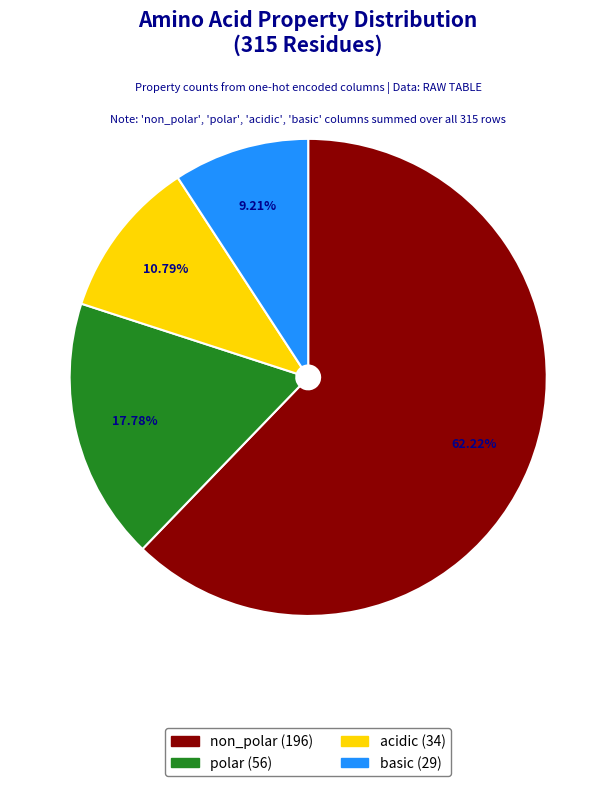

What percentage is NOT represented by acidic?

89.2%